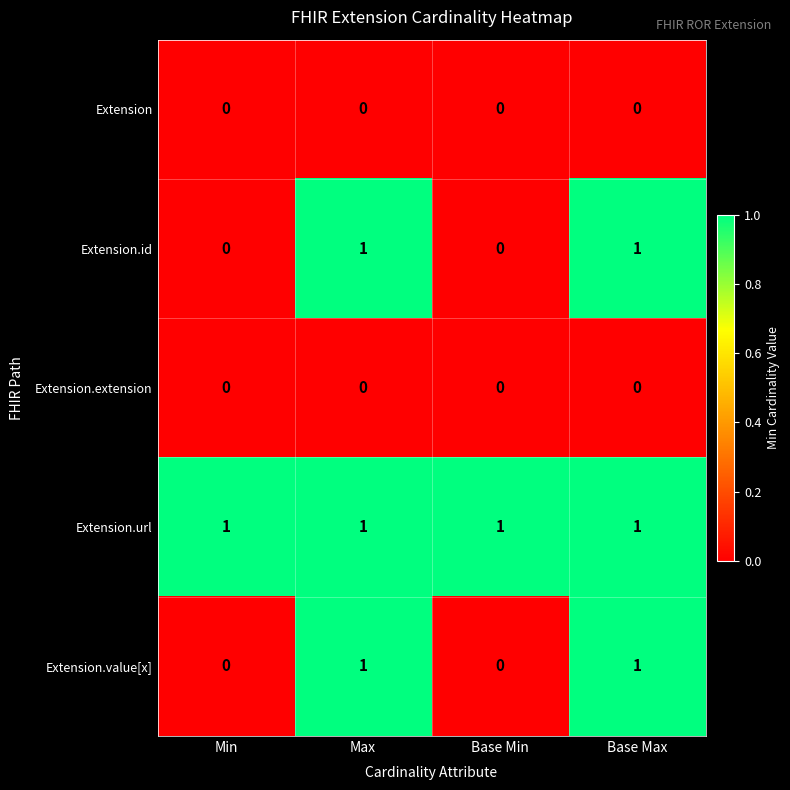

Which series has the largest total across all categories?

Extension.url